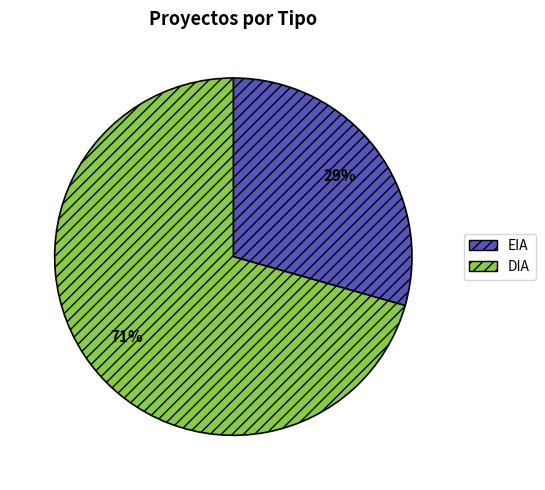

Approximately how many times larger is the value at EIA compared to DIA?

0.4